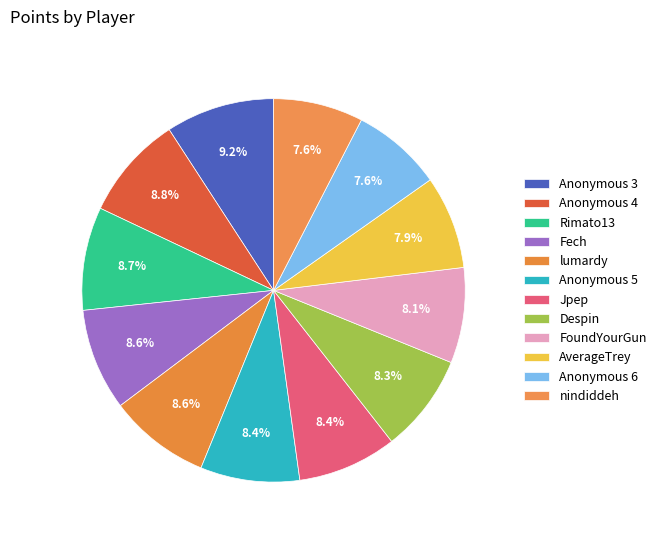

To the nearest percent, what is the average slice percentage?

8%